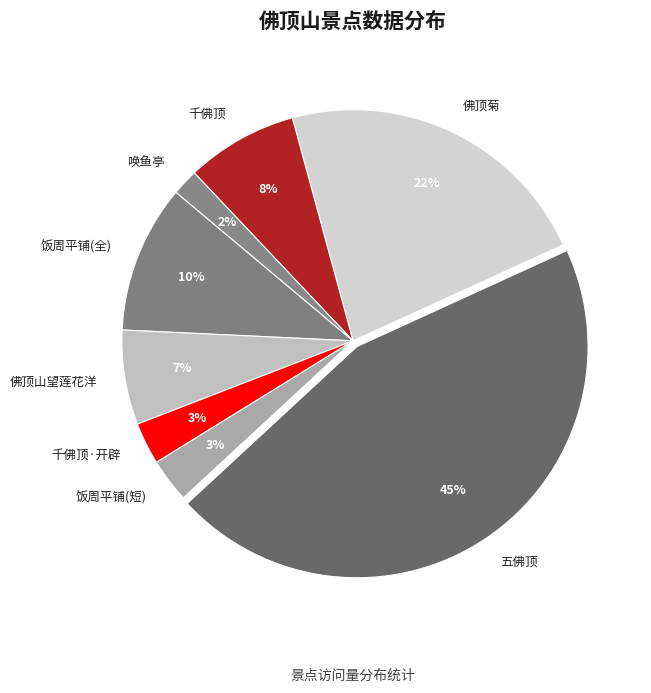

Is the sum of 千佛顶·开辟 and 饭周平铺(全) greater than half?

No